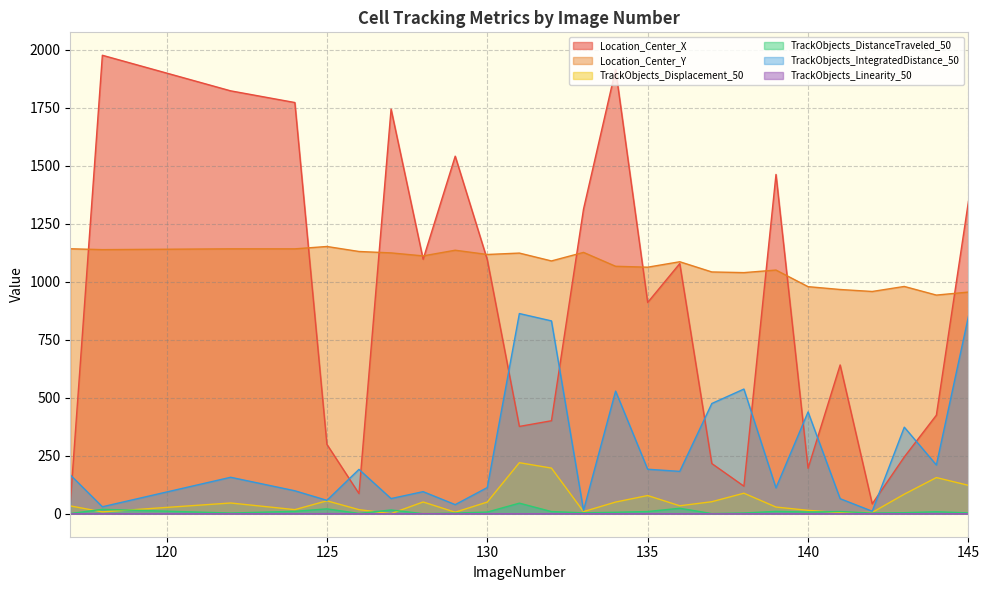

What is the sum of all Location_Center_X values?

22160.4